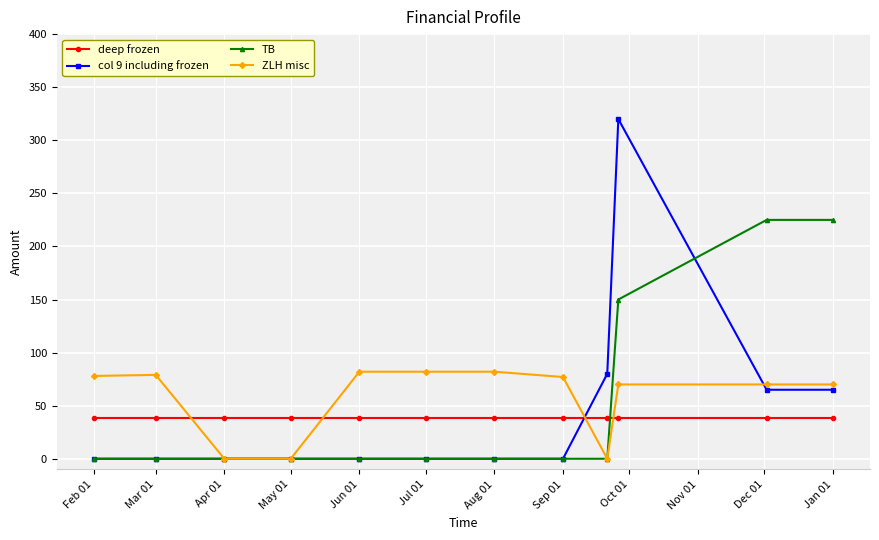

Does the chart have visible grid lines?

Yes